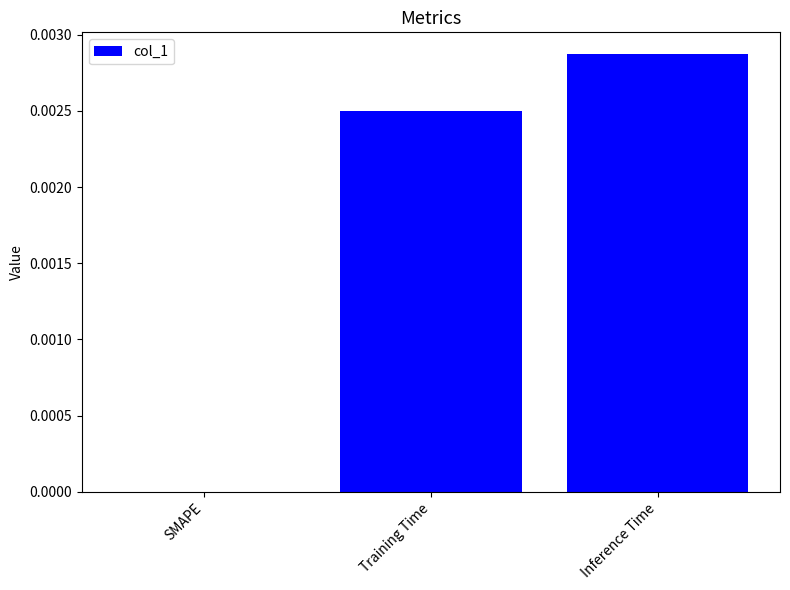

The value at Training Time is 0.0. True or false?

True